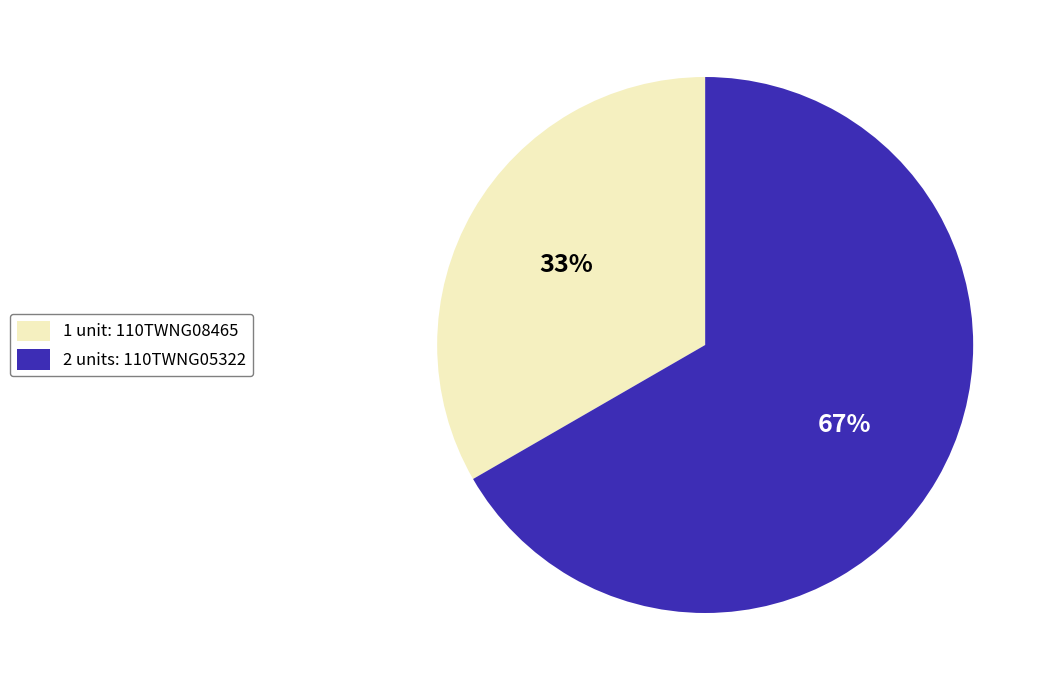

How many segments does this pie chart have?

2